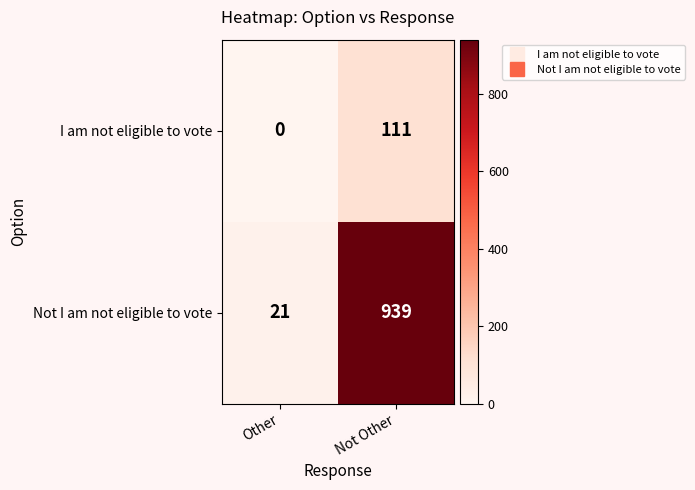

What is the difference between the maximum and minimum values in the I am not eligible to vote series?

111